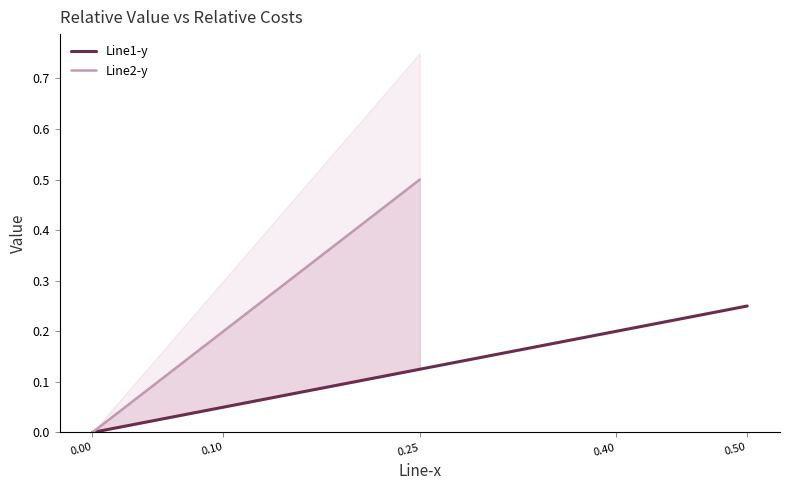

Rank the categories by Line1-y value from highest to lowest.

0.50, 0.40, 0.25, 0.10, 0.00